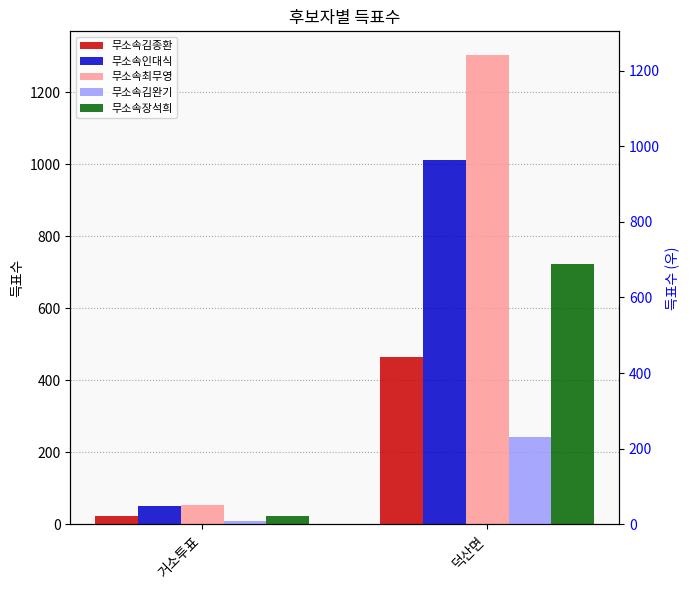

How many groups of bars are there?

2